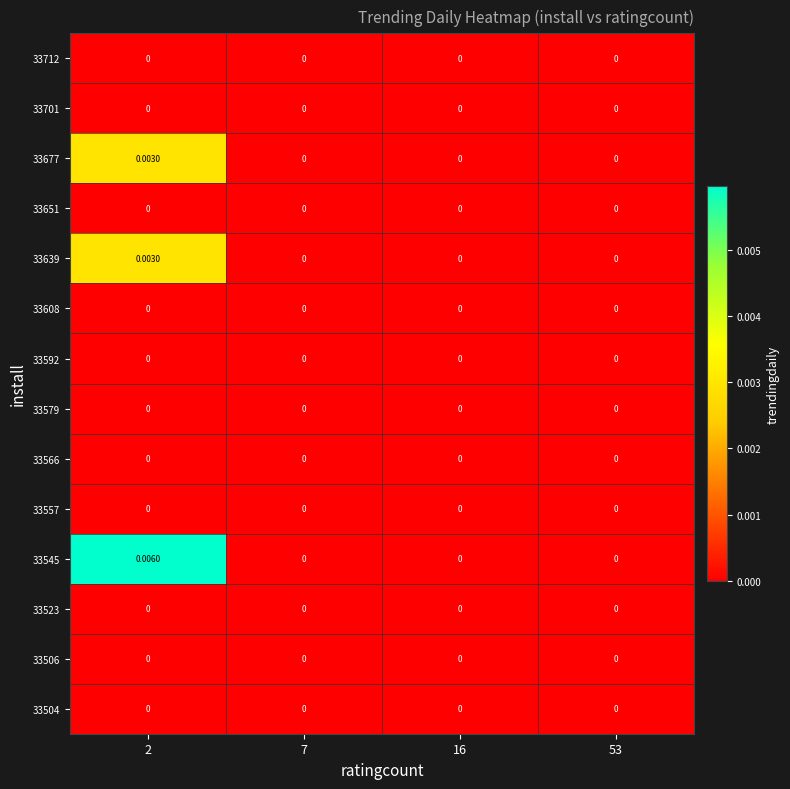

Is the value of 33639 at 2 greater than the value of 33712 at 7?

Yes